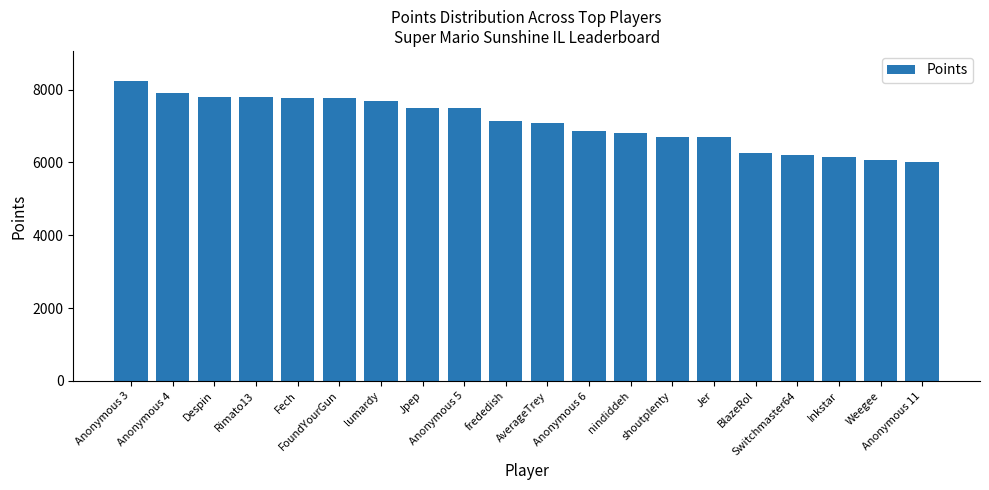

What is the average value?

7097